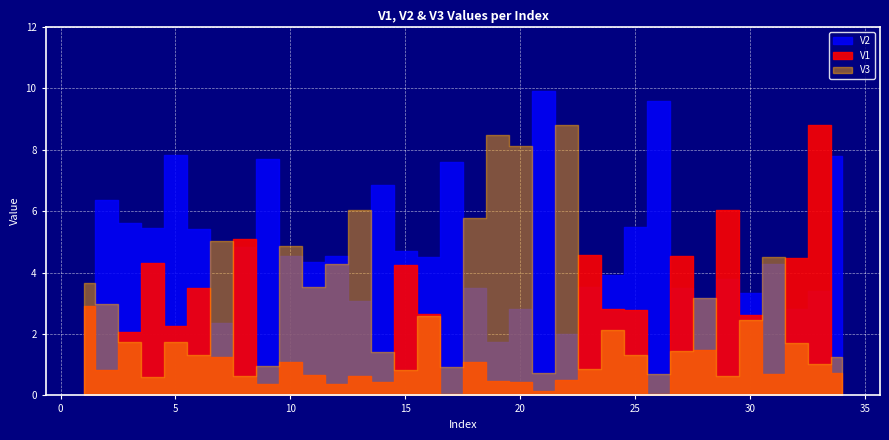

Rank the series by their maximum value, from lowest to highest.

V3, V1, V2